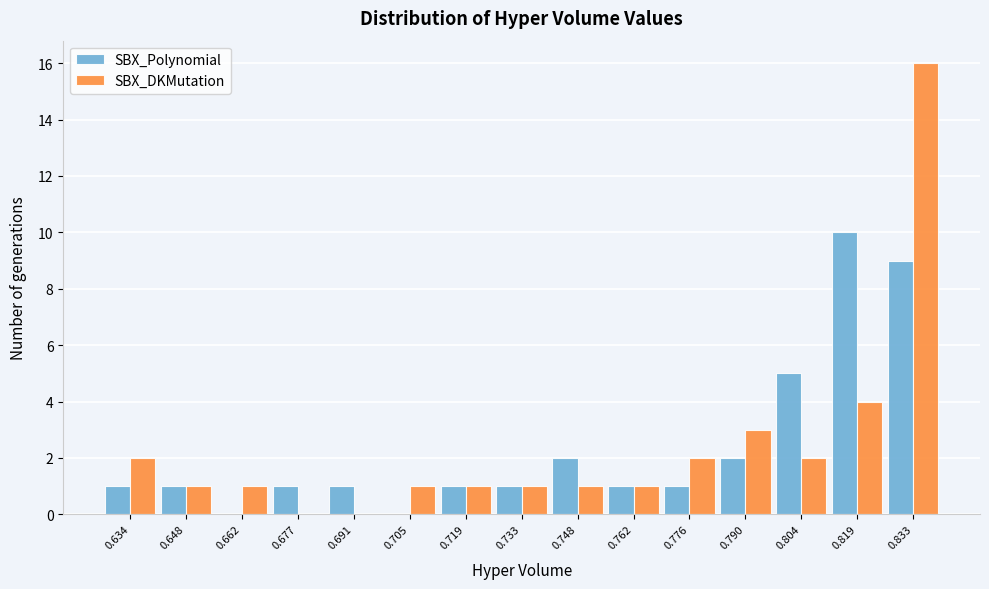

In the SBX_DKMutation series, which range on the x-axis has the tallest bar?

0.826 to 0.840